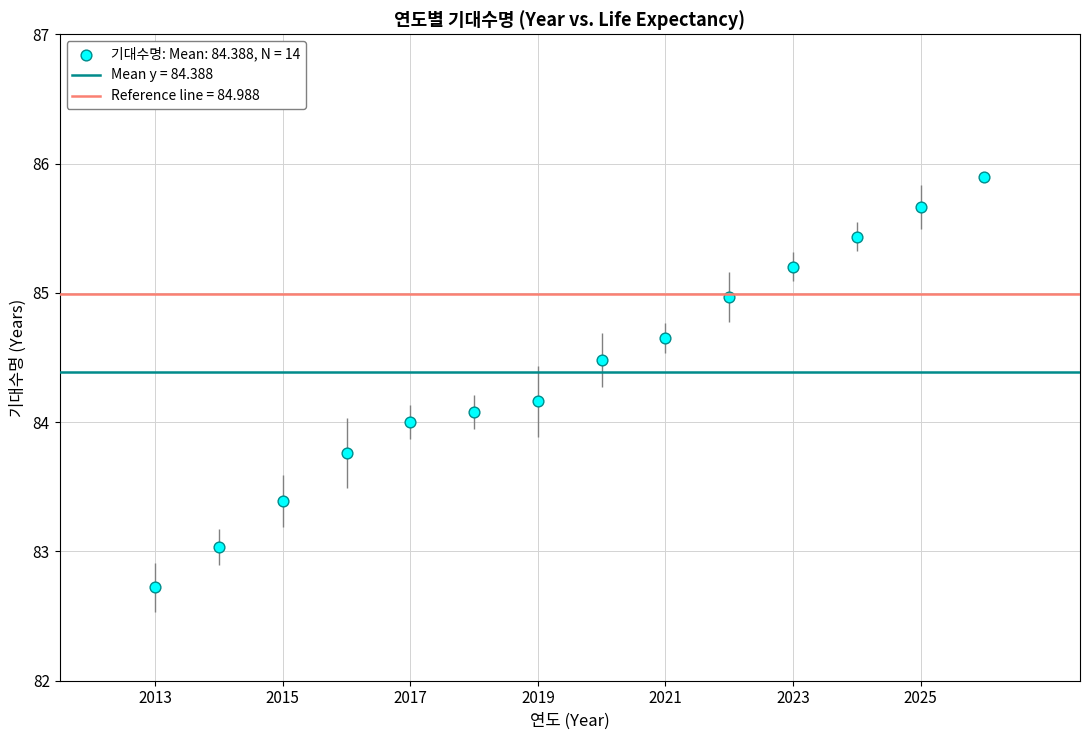

What is the range of X values (max minus min)?

13.0